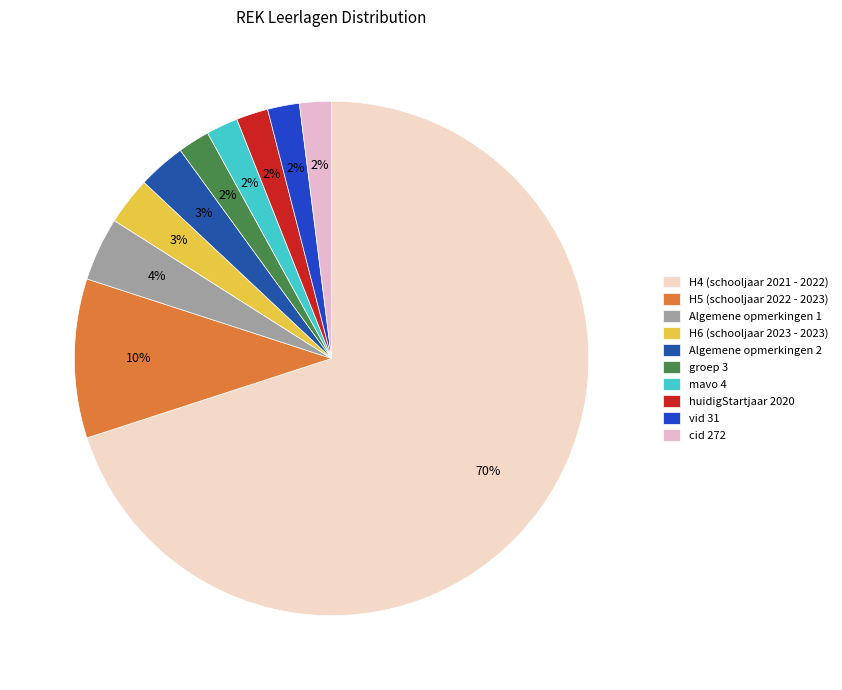

How many segments does this pie chart have?

10